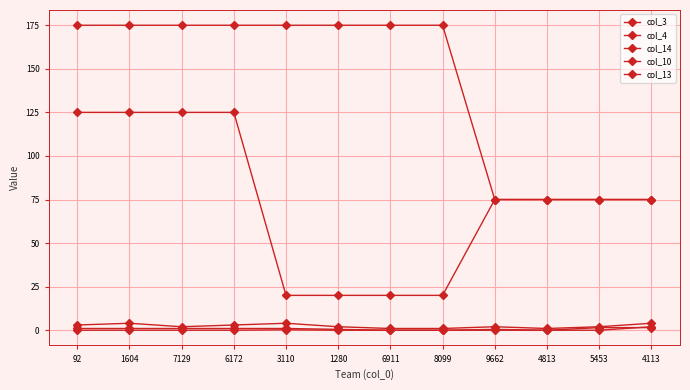

How many categories are shown in the chart?

12